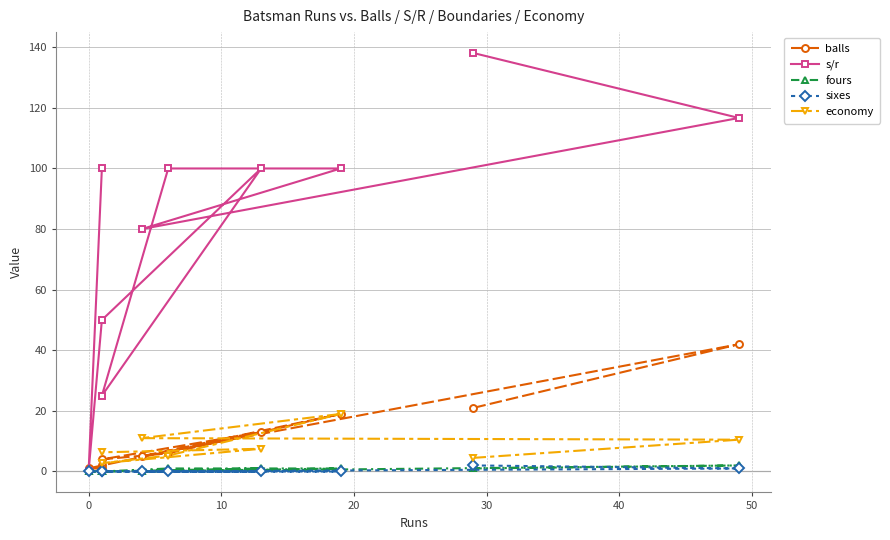

What is the value of the balls point at the 3rd from the left?

5.0